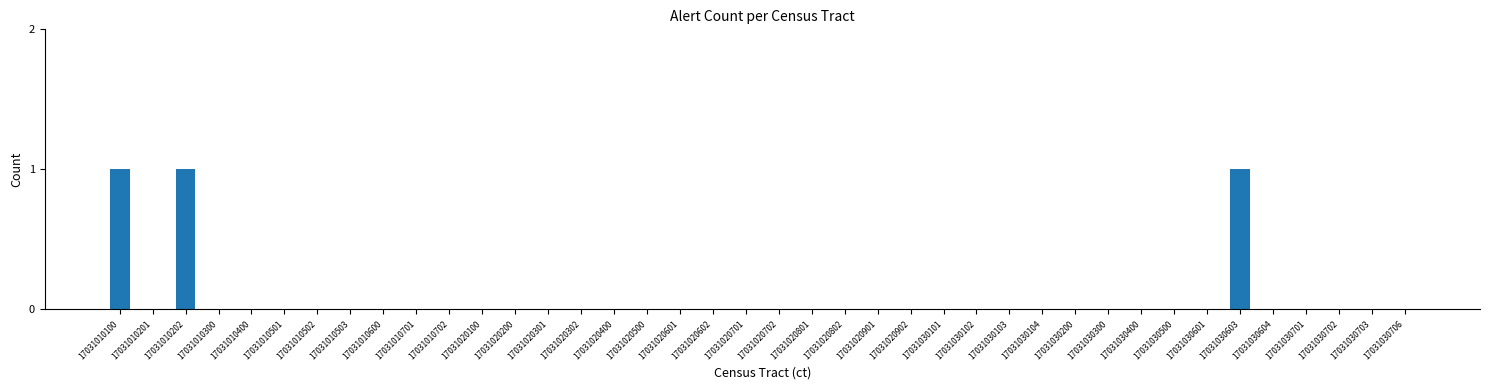

The chart shows a value of -1 at 17031030102. True or false?

False